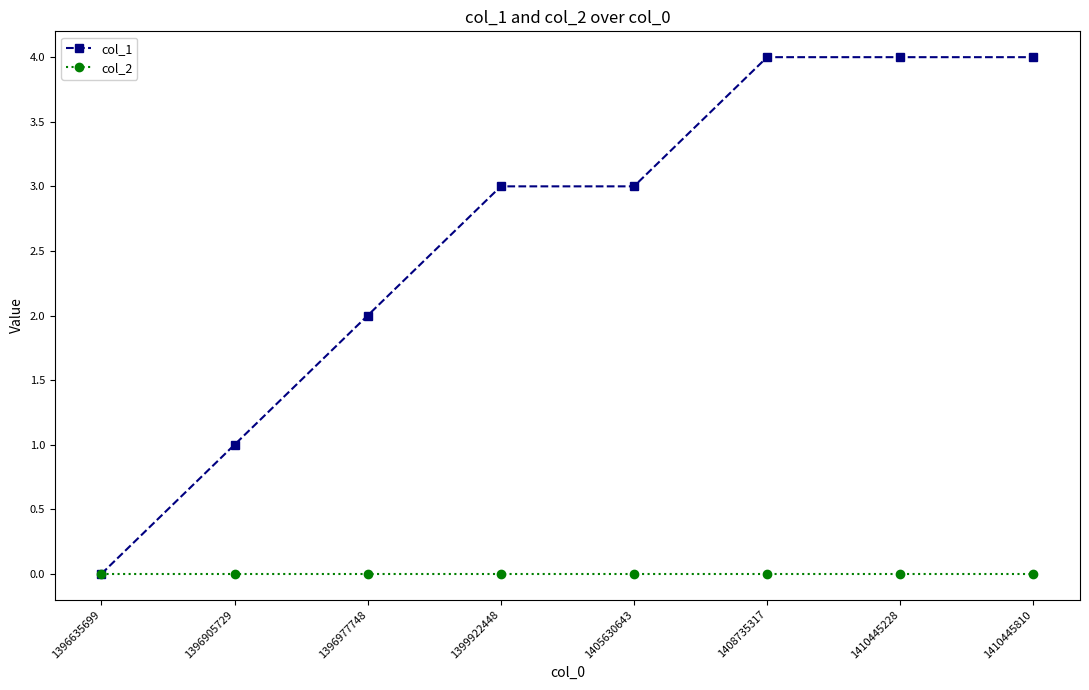

Which series changed the most between 1396905729 and 1405630643?

col_1